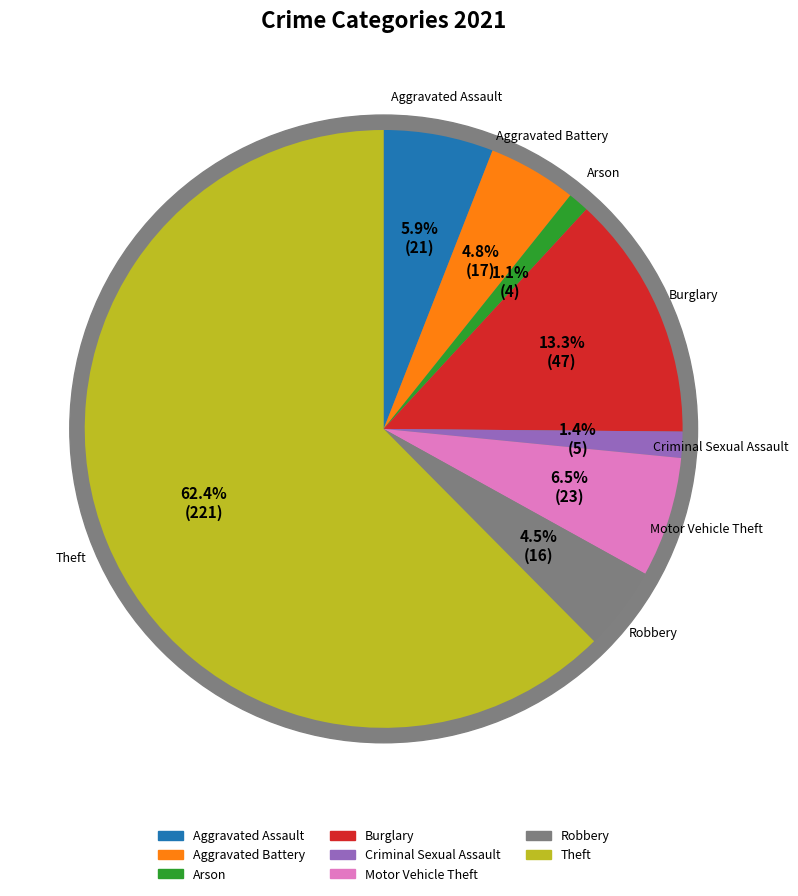

Is it true that Arson is 1% of the pie?

True